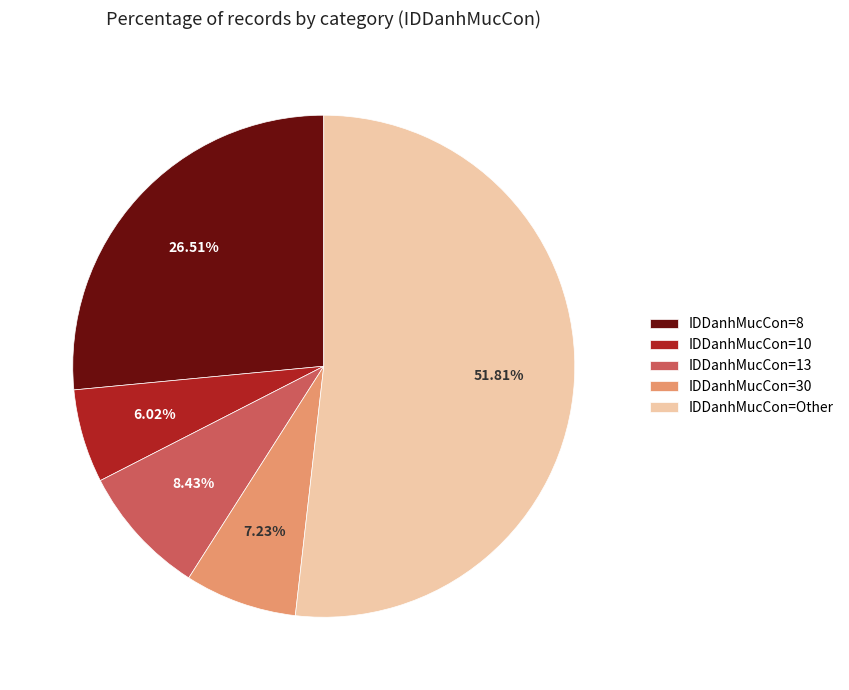

Approximately how many times larger is the value at IDDanhMucCon=13 compared to IDDanhMucCon=10?

1.4